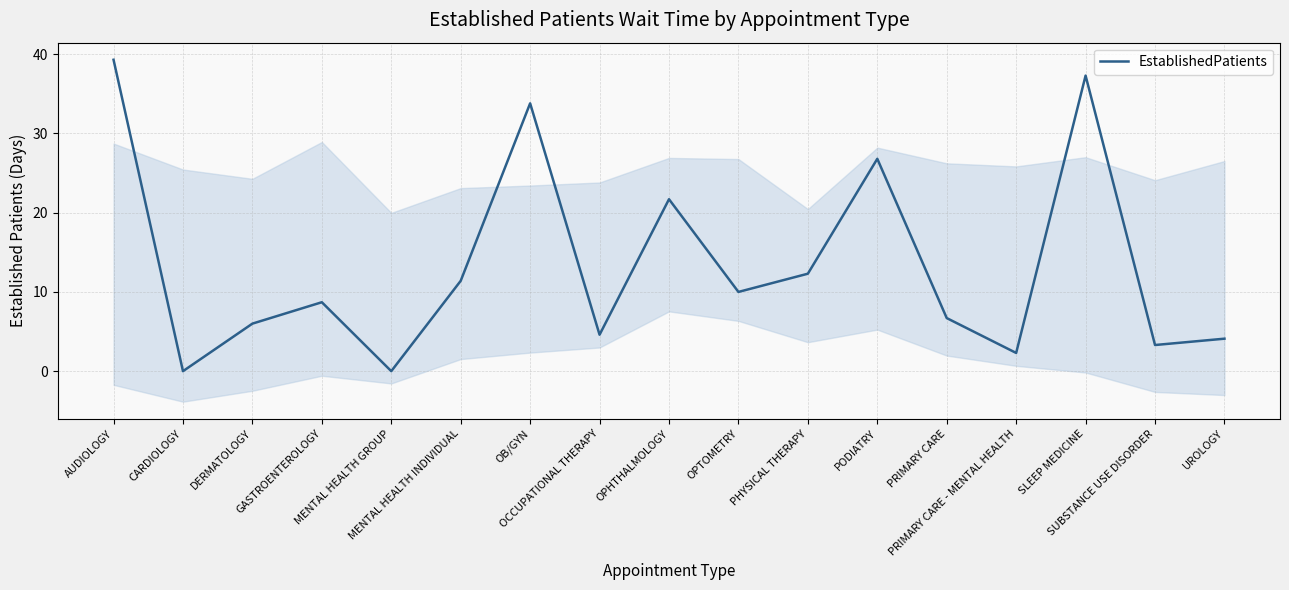

How many data points are above 8?

9